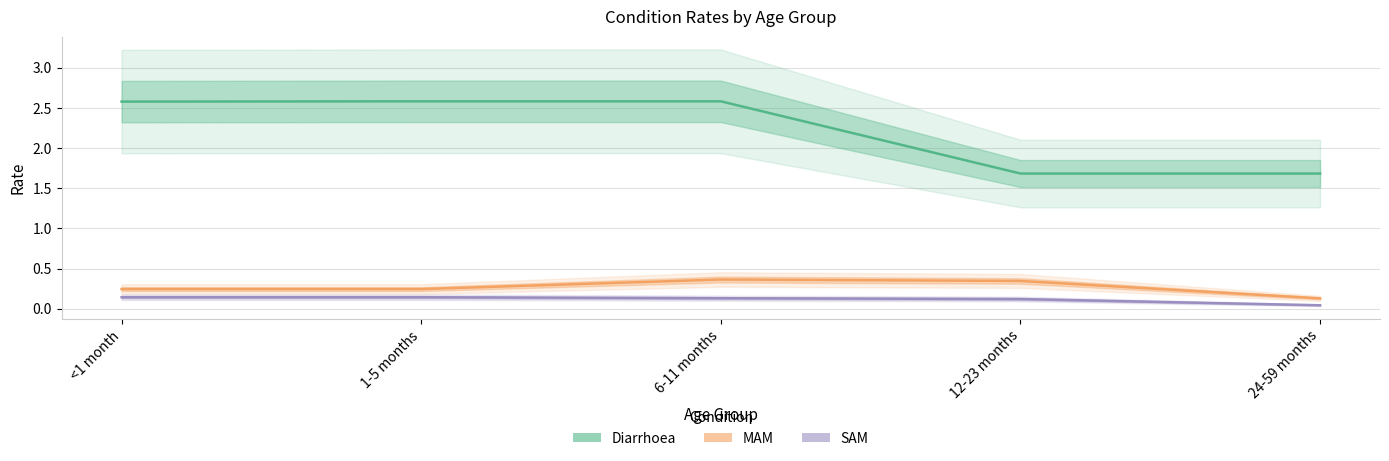

True or false: MAM has more than 0 points higher than both neighbors.

True